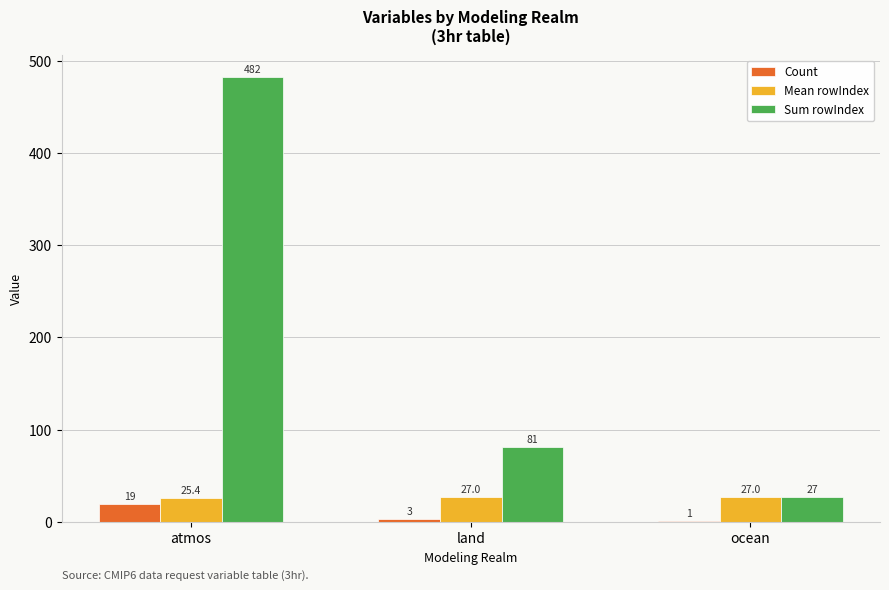

What is the spread (max minus min) of values at ocean?

26.0